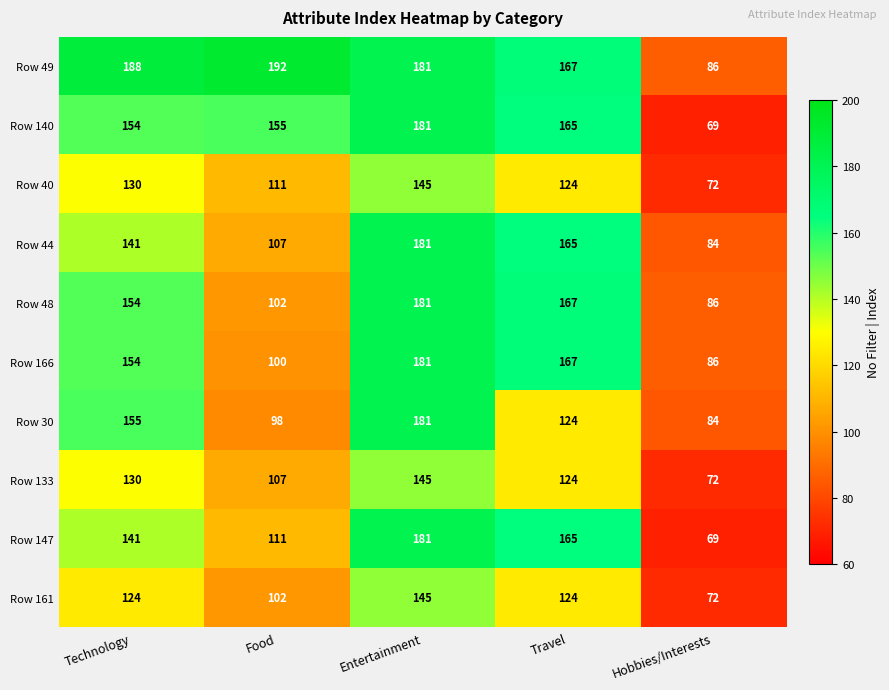

Where is Row 44 nearest to the value 132?

Technology